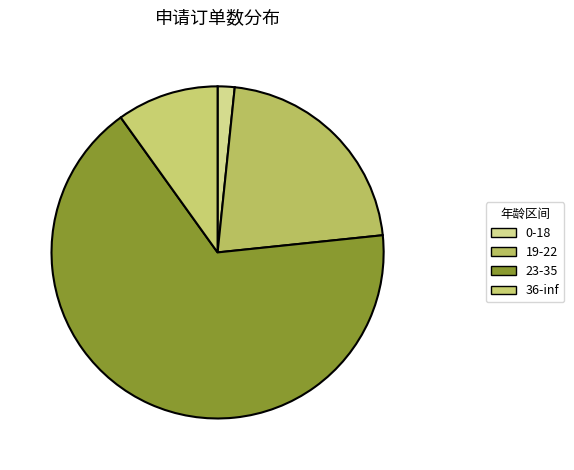

Is it true that 0-18 is 1% of the pie?

False